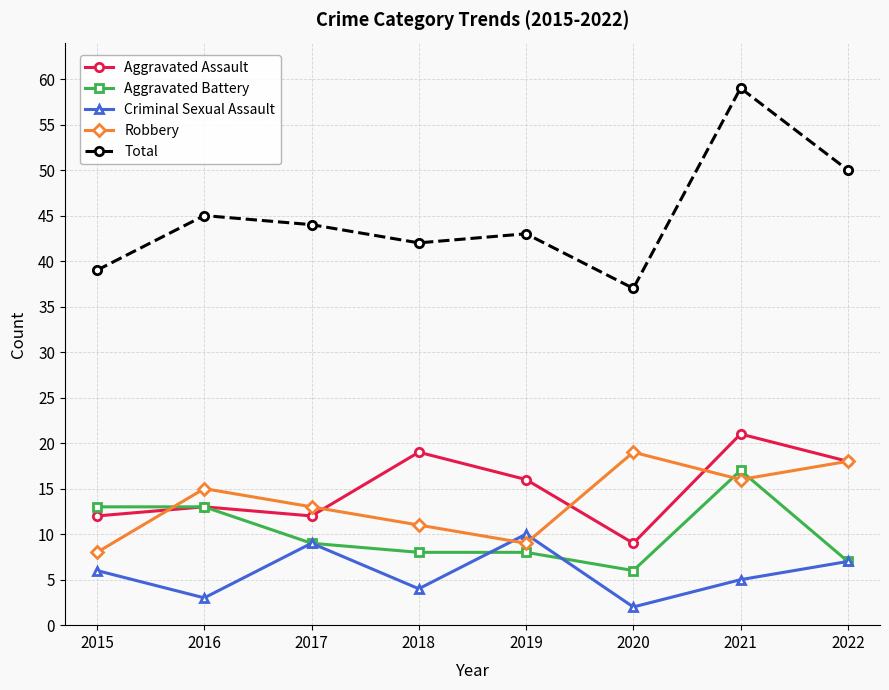

List the series in order of their peak value, highest first.

Total, Aggravated Assault, Robbery, Aggravated Battery, Criminal Sexual Assault